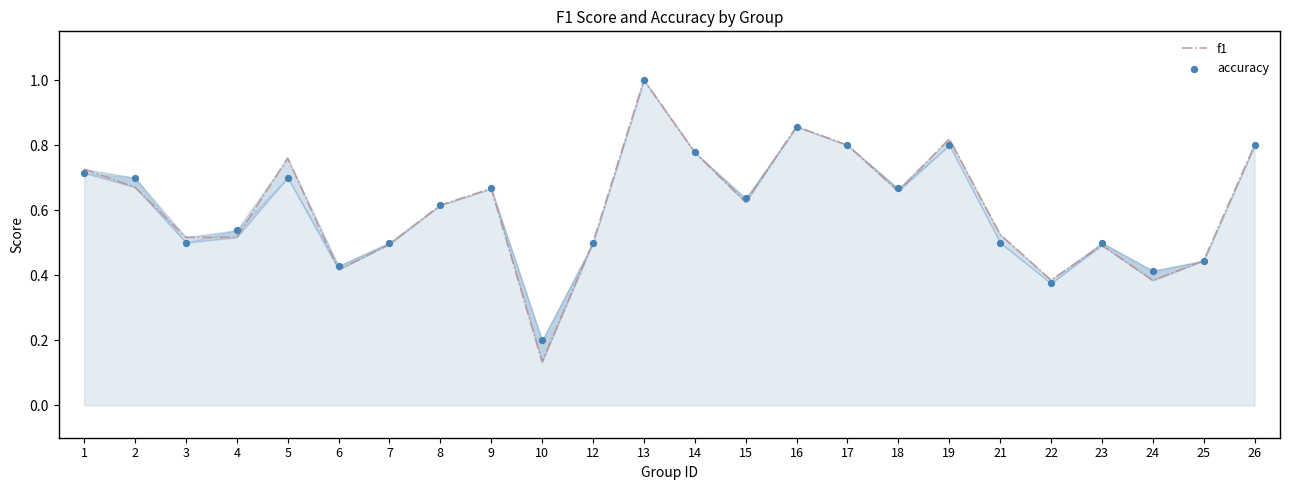

Is the value of f1 at 9 greater than the value of accuracy at 19?

No